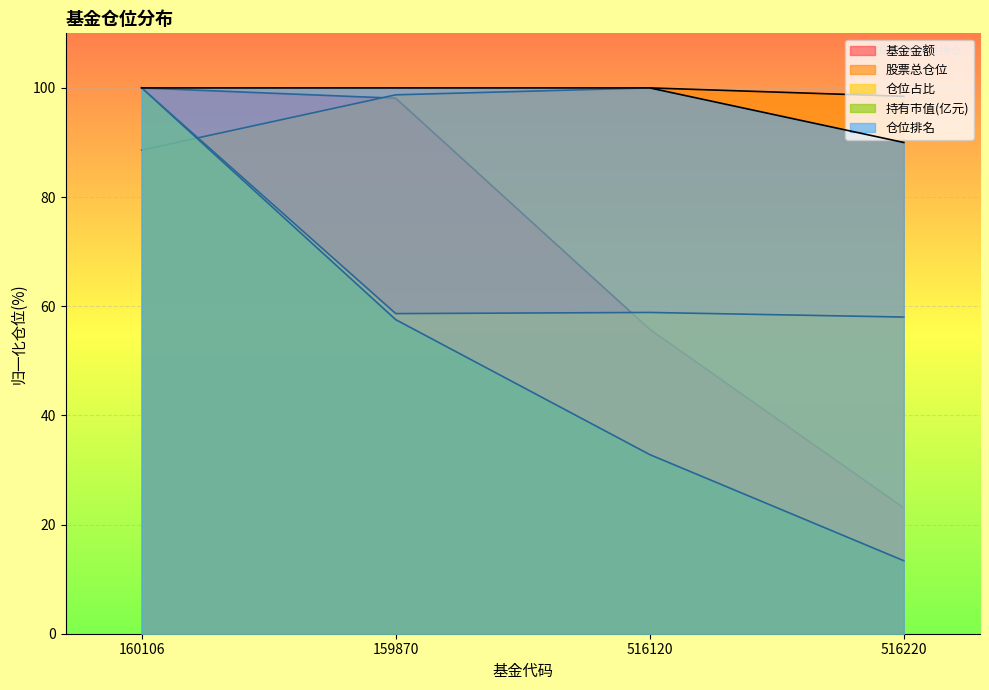

List the labels in order of 仓位排名 value, largest first.

160106, 159870, 516120, 516220